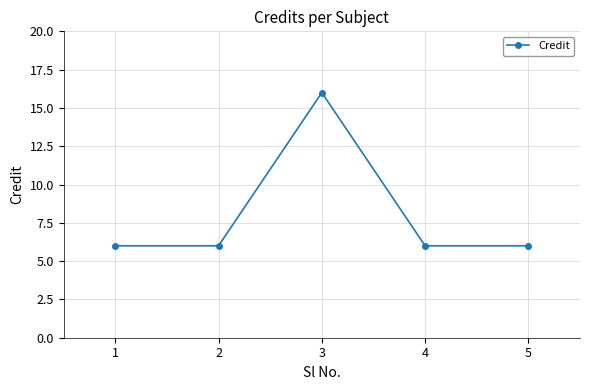

Approximately how many times larger is the value at 5 compared to 3?

0.4